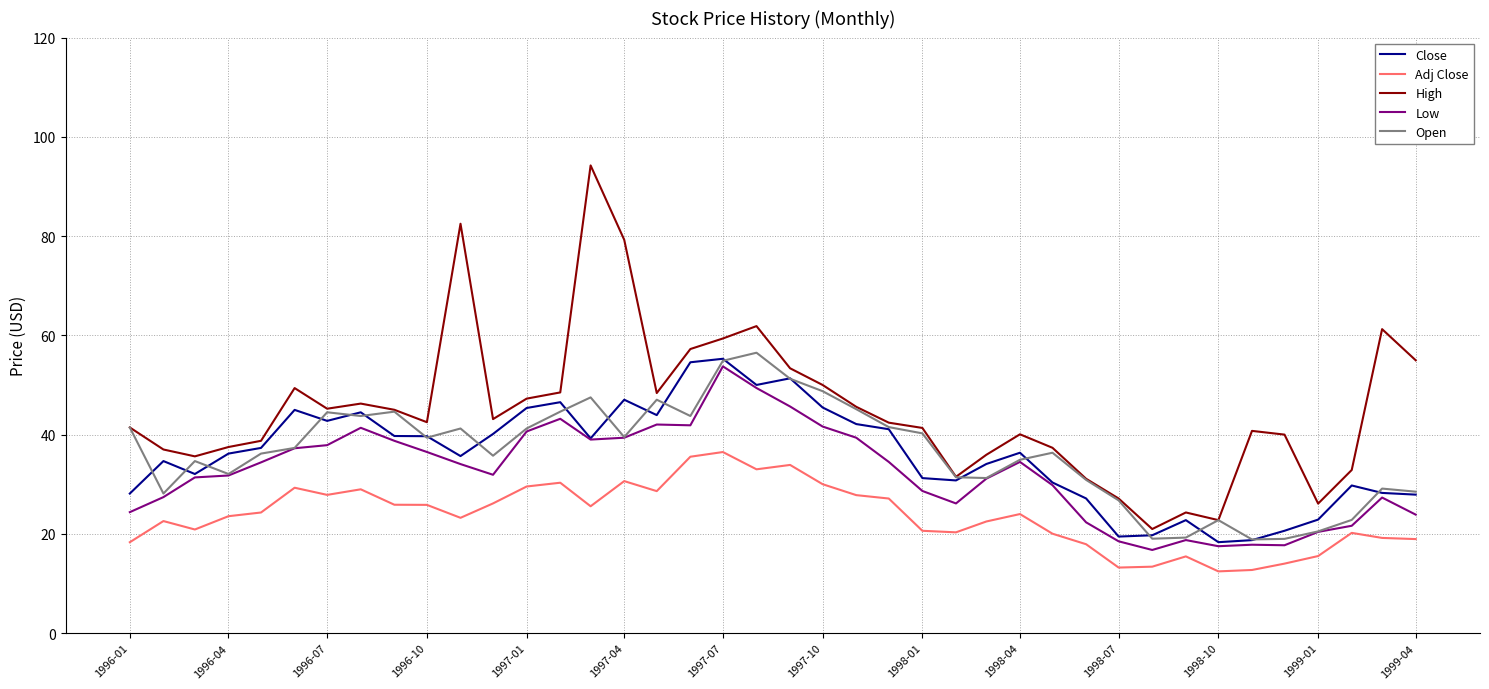

What are all the series names shown in the legend?

Close, Adj Close, High, Low, Open